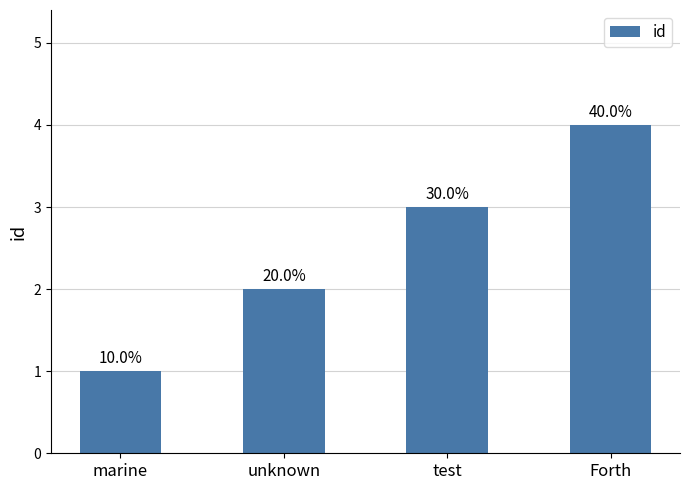

What is the difference between the values at unknown and marine?

1